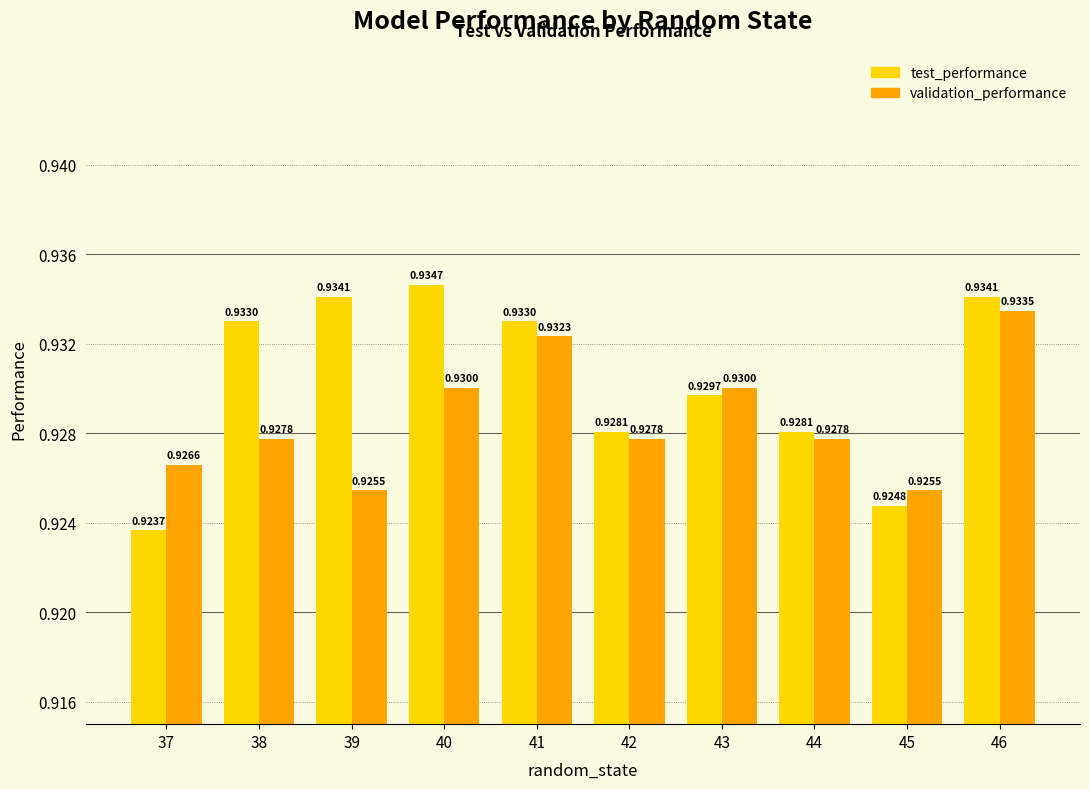

How many bars are there in each group?

2